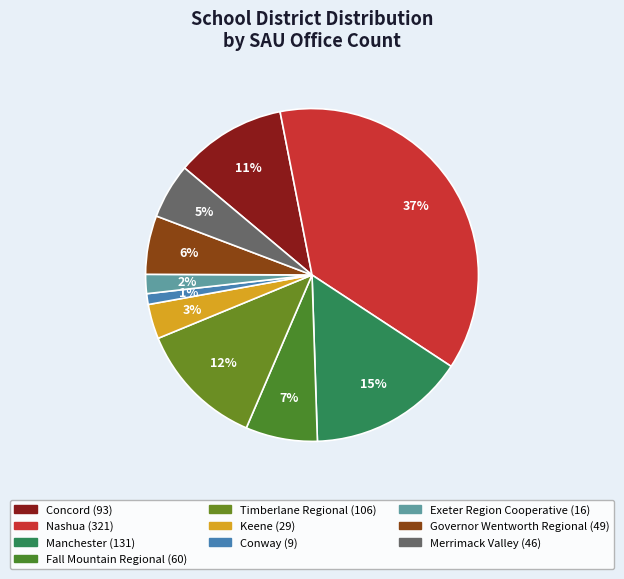

To the nearest percent, what is the average slice percentage?

10%